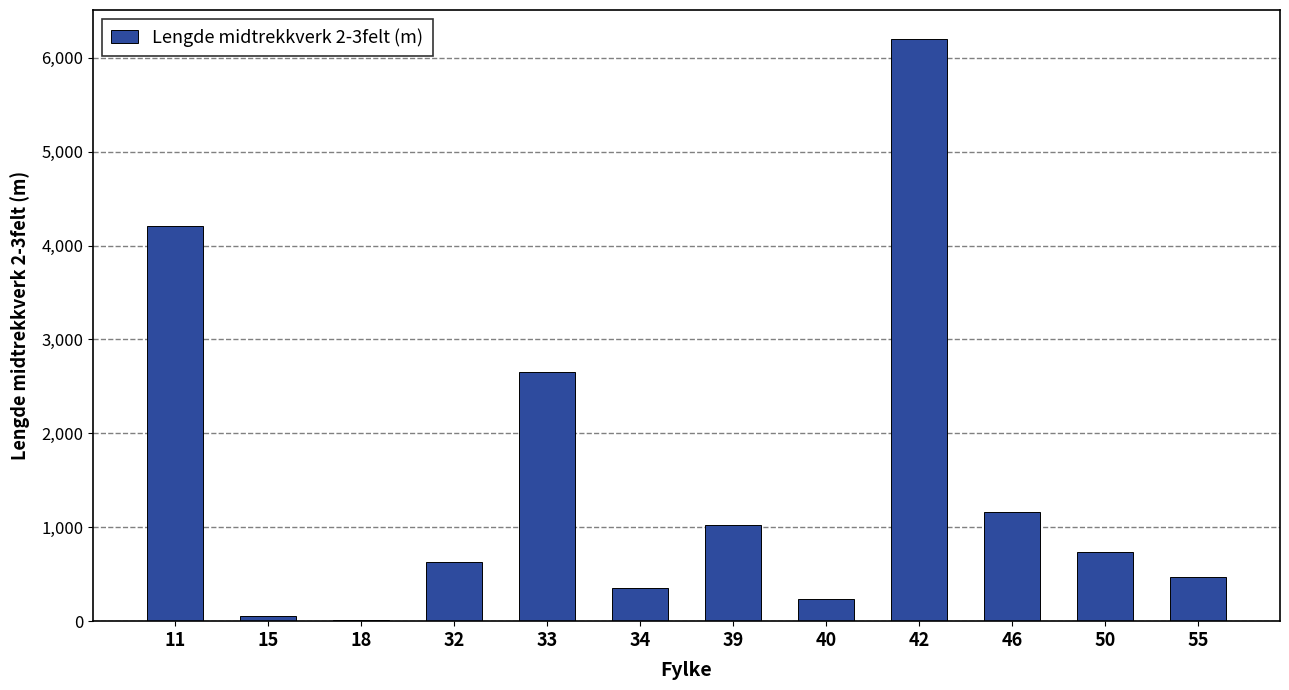

What is the ratio of the value at 42 to the value at 40?

26.7